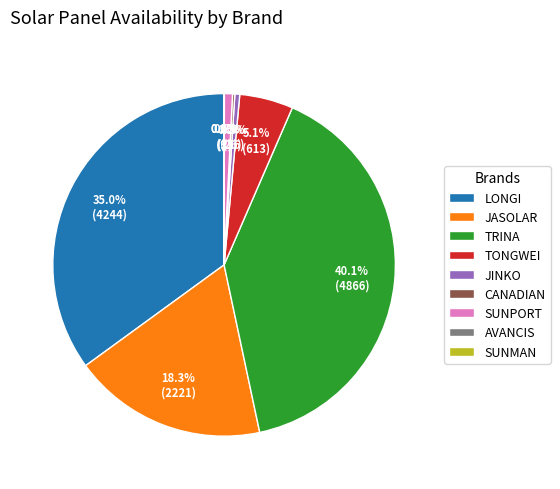

What is the largest slice in the pie chart?

TRINA